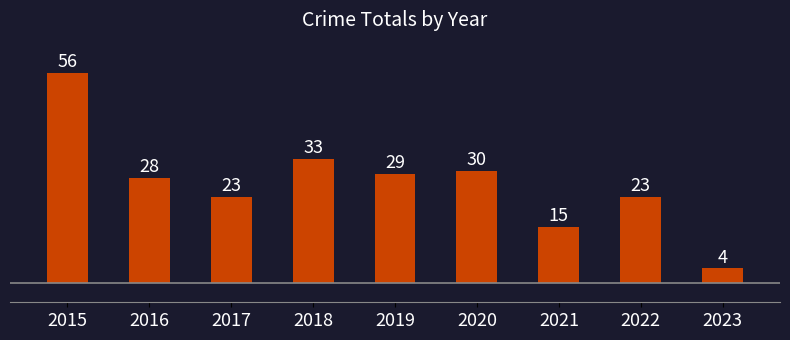

How many bars are there in total?

9